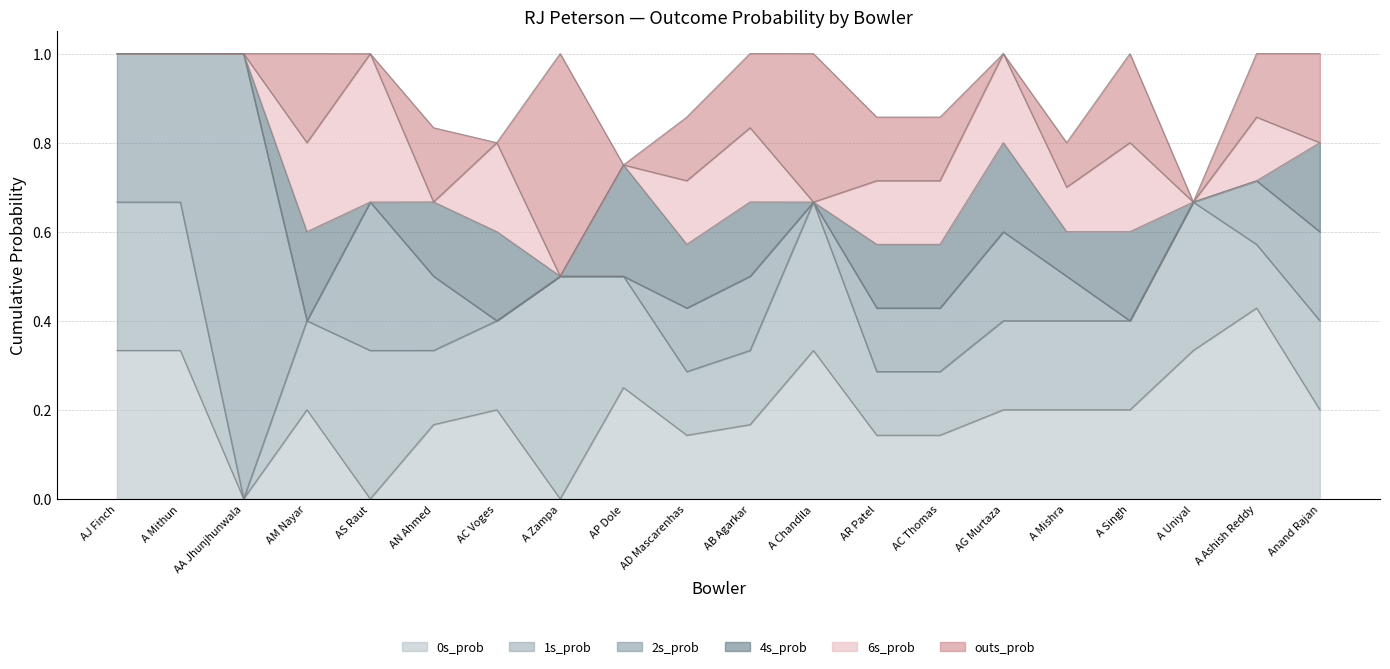

What are all the series names shown in the legend?

0s_prob, 1s_prob, 2s_prob, 4s_prob, 6s_prob, outs_prob